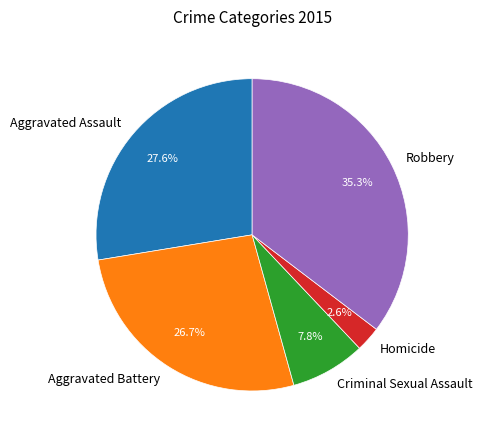

To the nearest percent, what percentage of the pie is Aggravated Battery?

27%